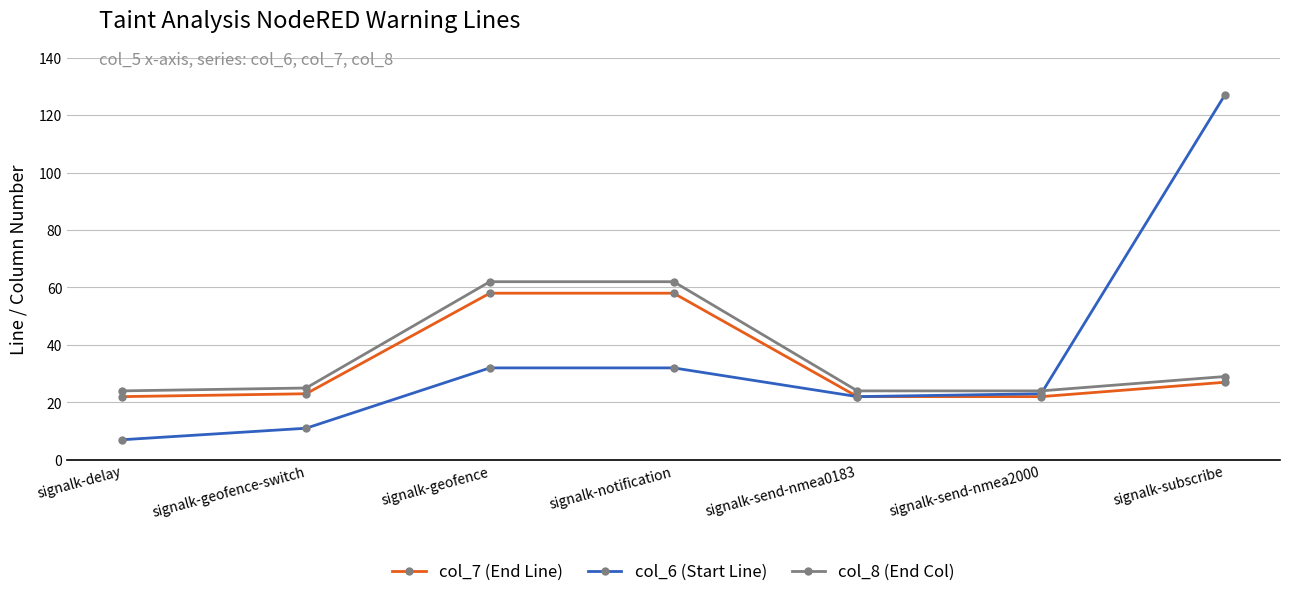

After their last crossing, which series has the higher values: col_8 (End Col) or col_6 (Start Line)?

col_6 (Start Line)